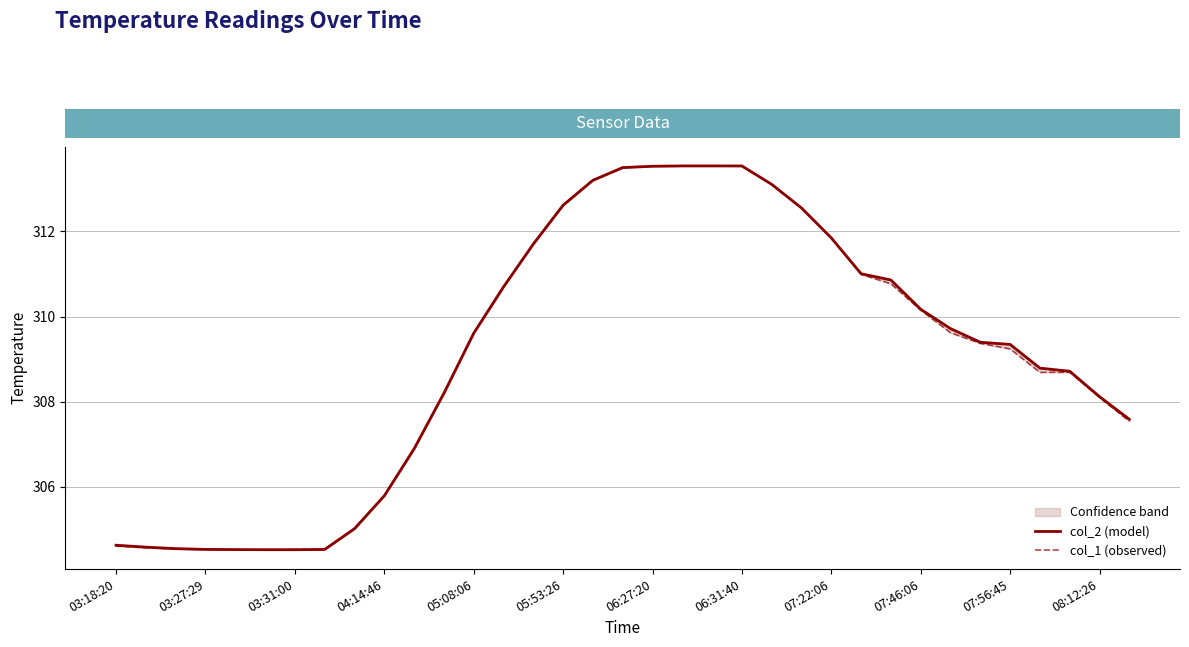

How many lines are shown in the chart?

2